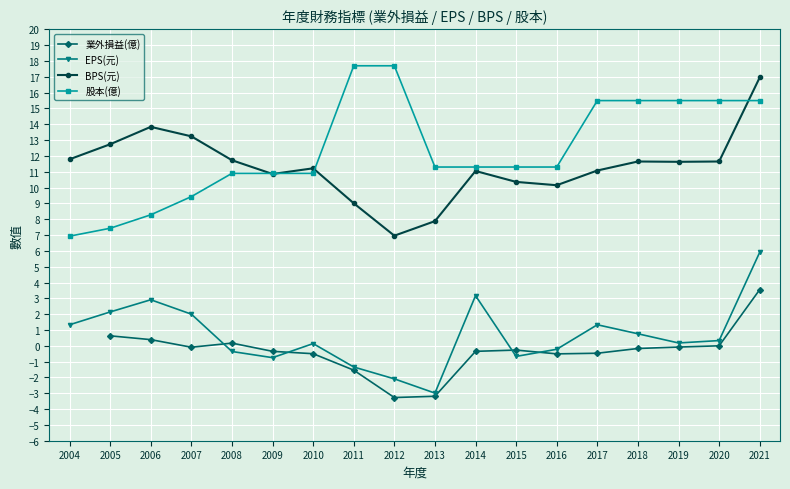

The 股本(億) series shows 24.9 at 2011. True or false?

False